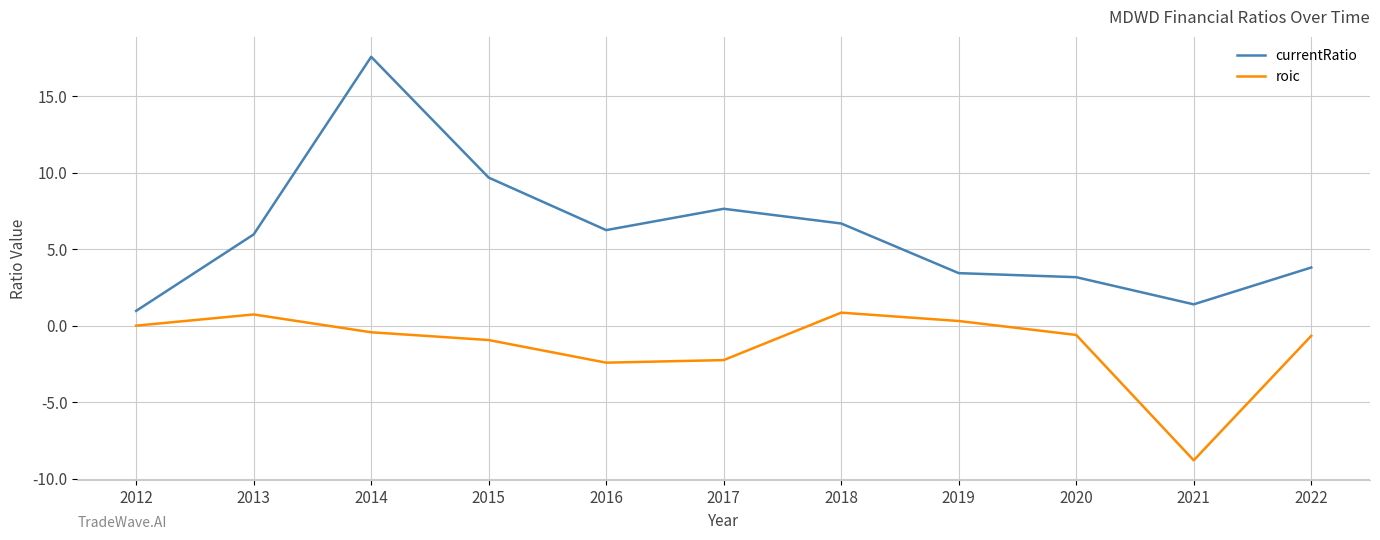

True or false: currentRatio and roic intersect in this chart.

False